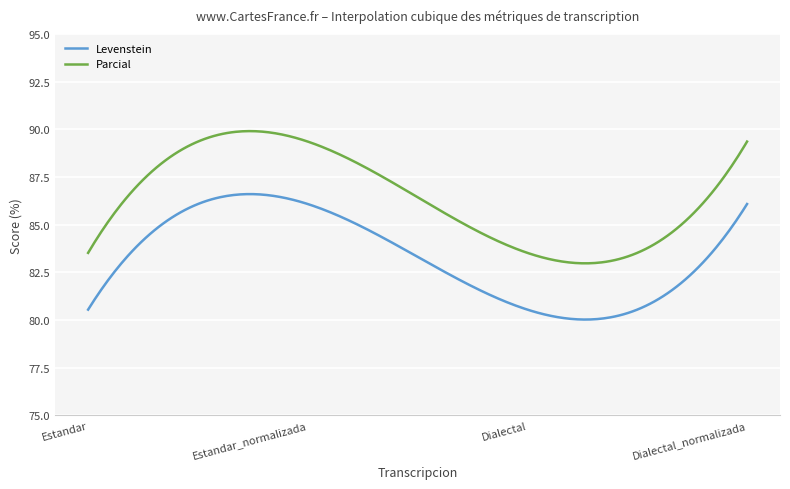

Does the chart have visible grid lines?

Yes